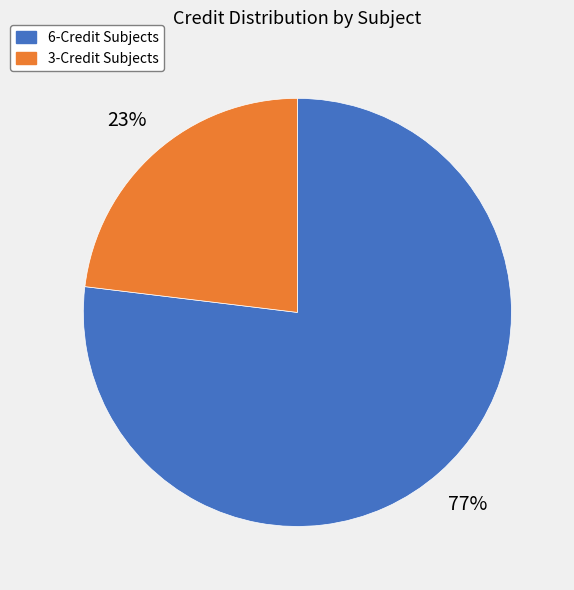

Is there a majority slice in this chart?

Yes